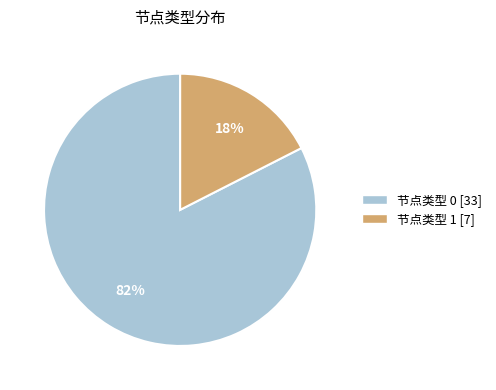

Which has a higher value, 节点类型 0 or 节点类型 1?

节点类型 0